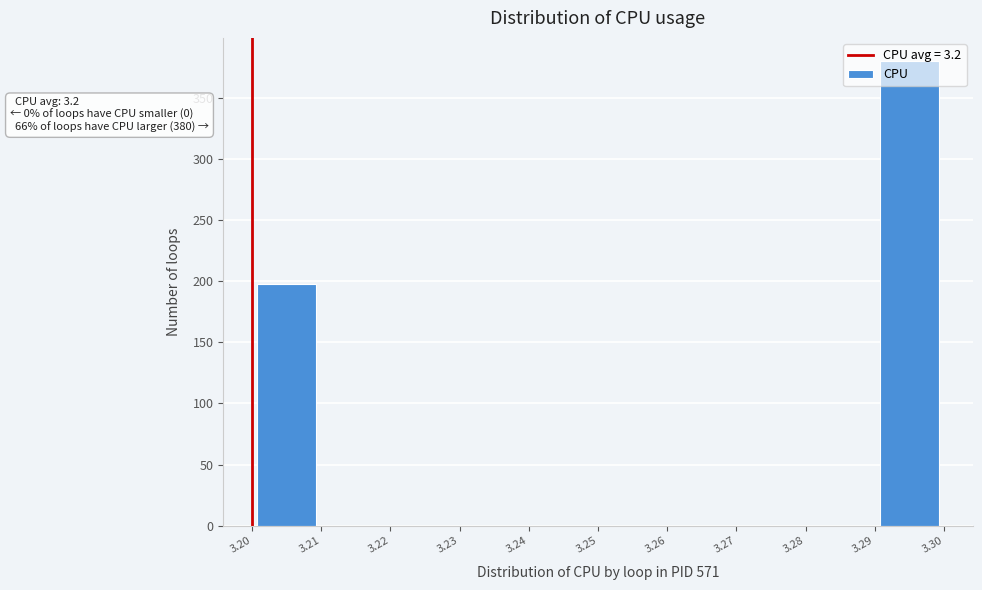

Over which range of the x-axis is the bar tallest?

3.29 to 3.30